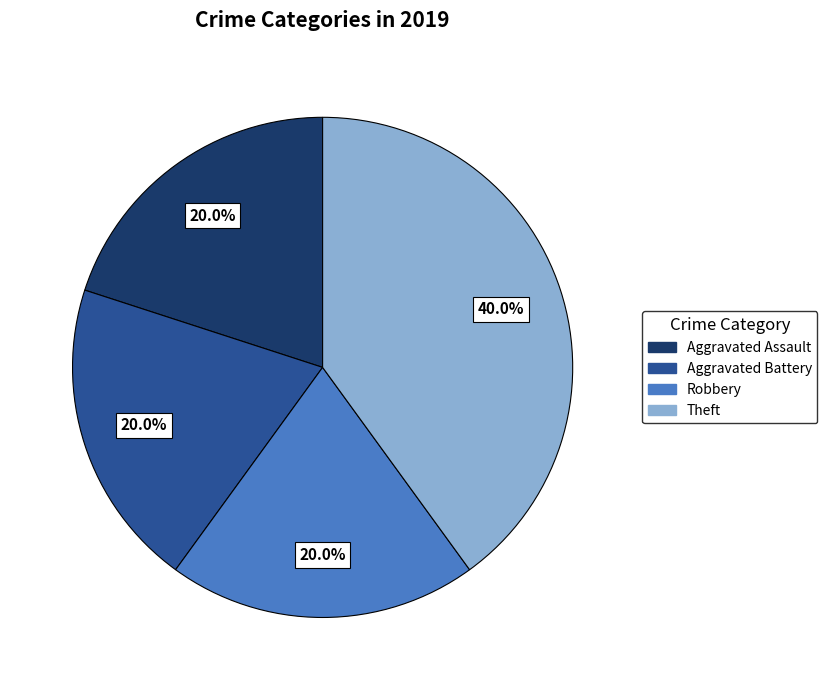

Is it true that Aggravated Assault is 31% of the pie?

False